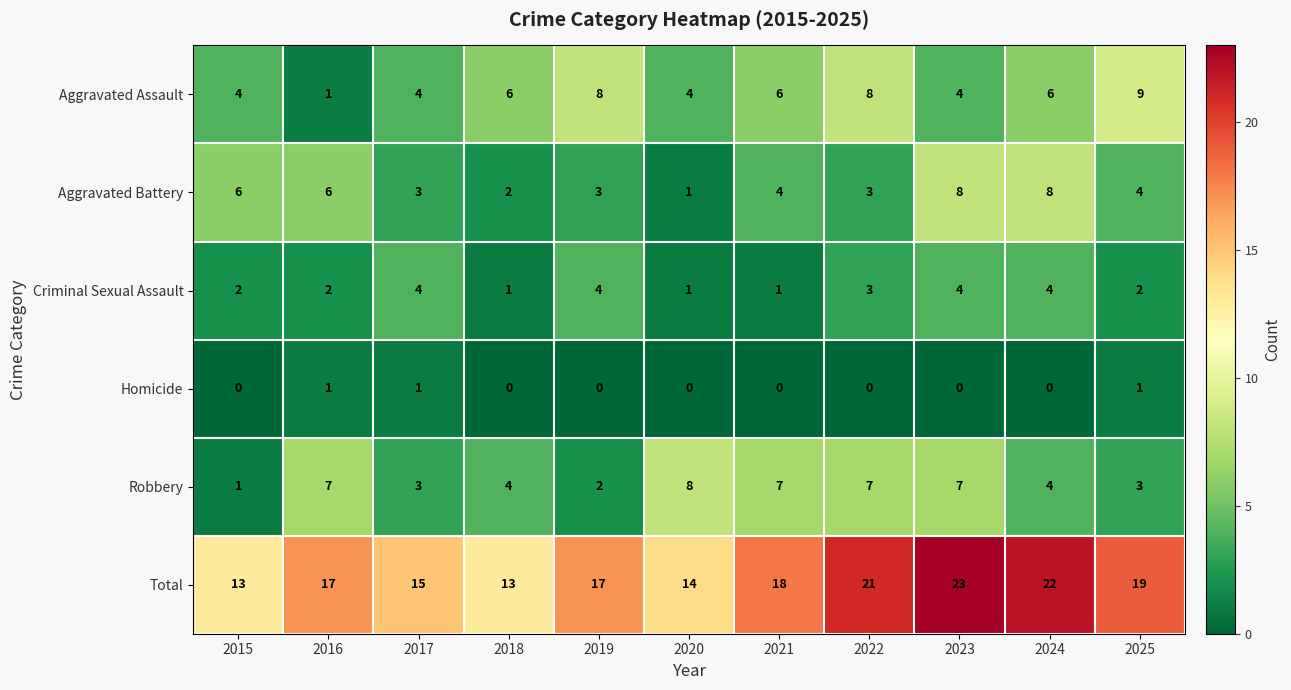

How many Homicide values are between 0 and 1?

11